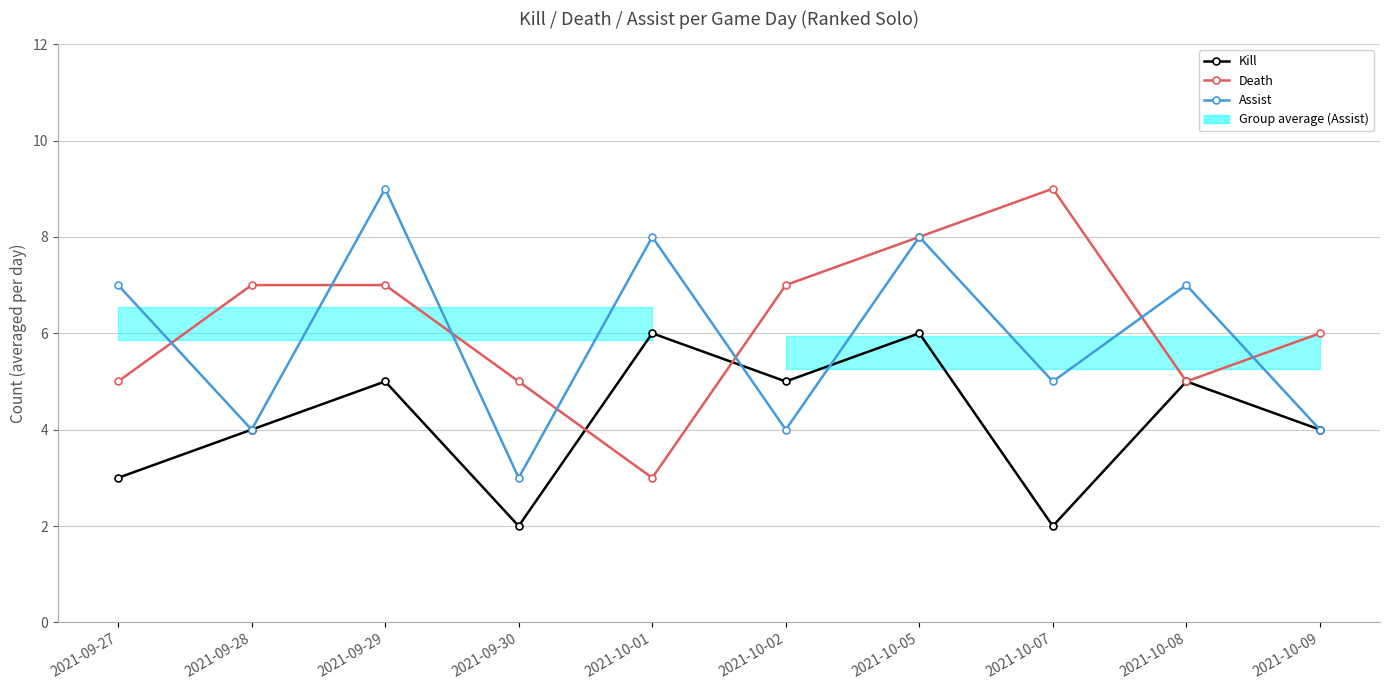

At 2021-09-28, list the series in order from smallest to largest.

Kill, Assist, Death